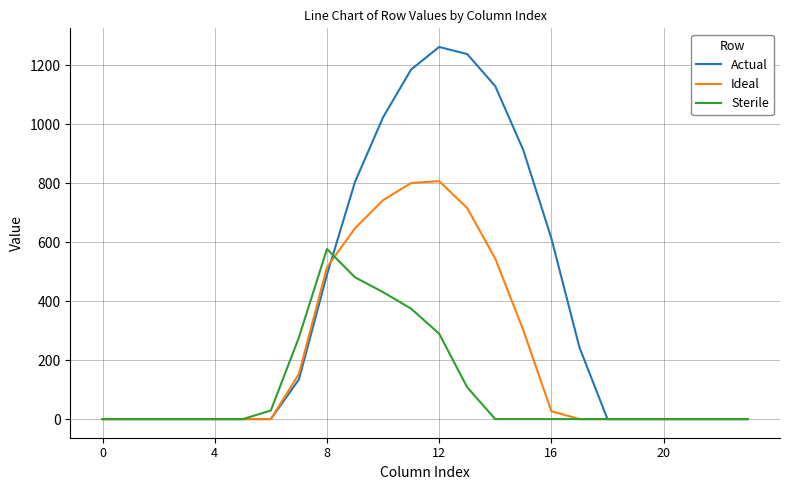

Which series has the largest total across all categories?

Actual